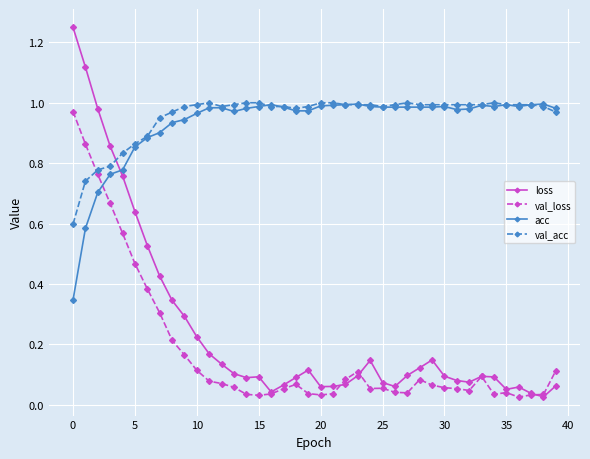

At how many categories does at least one series exceed 0?

40